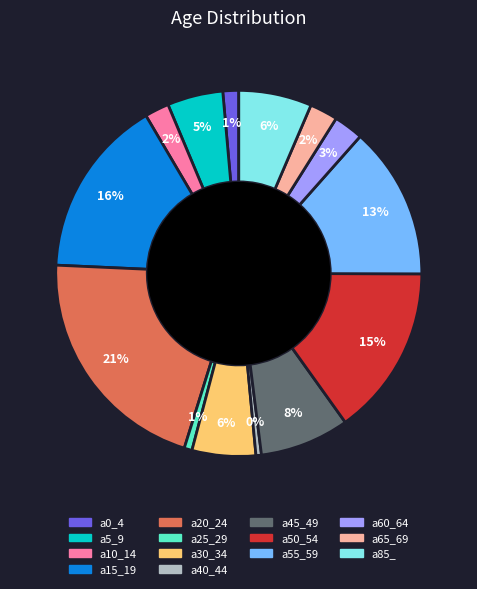

To the nearest percent, what portion does a15_19 represent?

16%